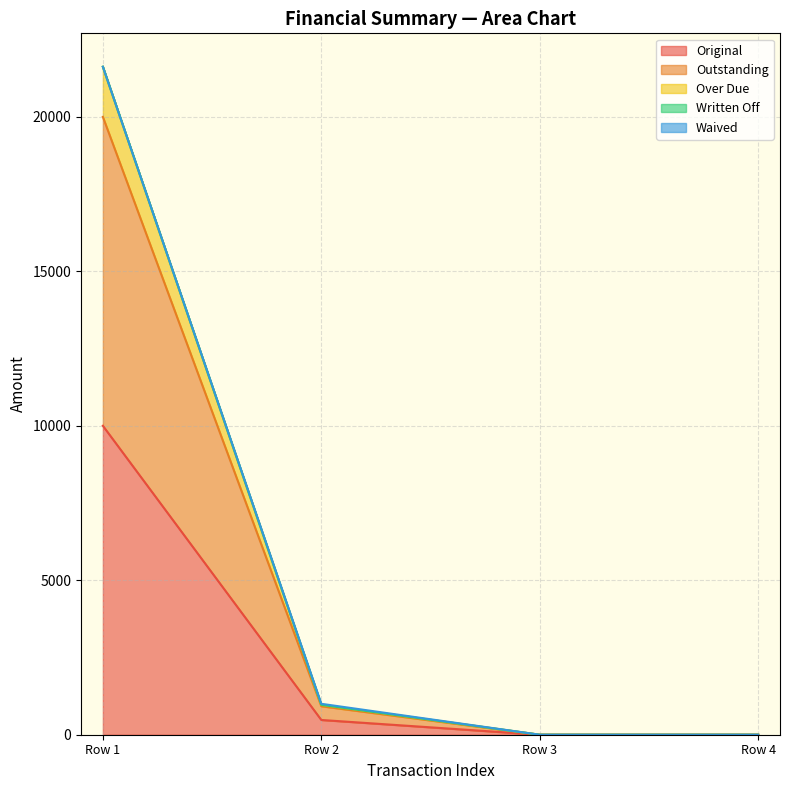

At how many categories does at least one series exceed 3831?

1